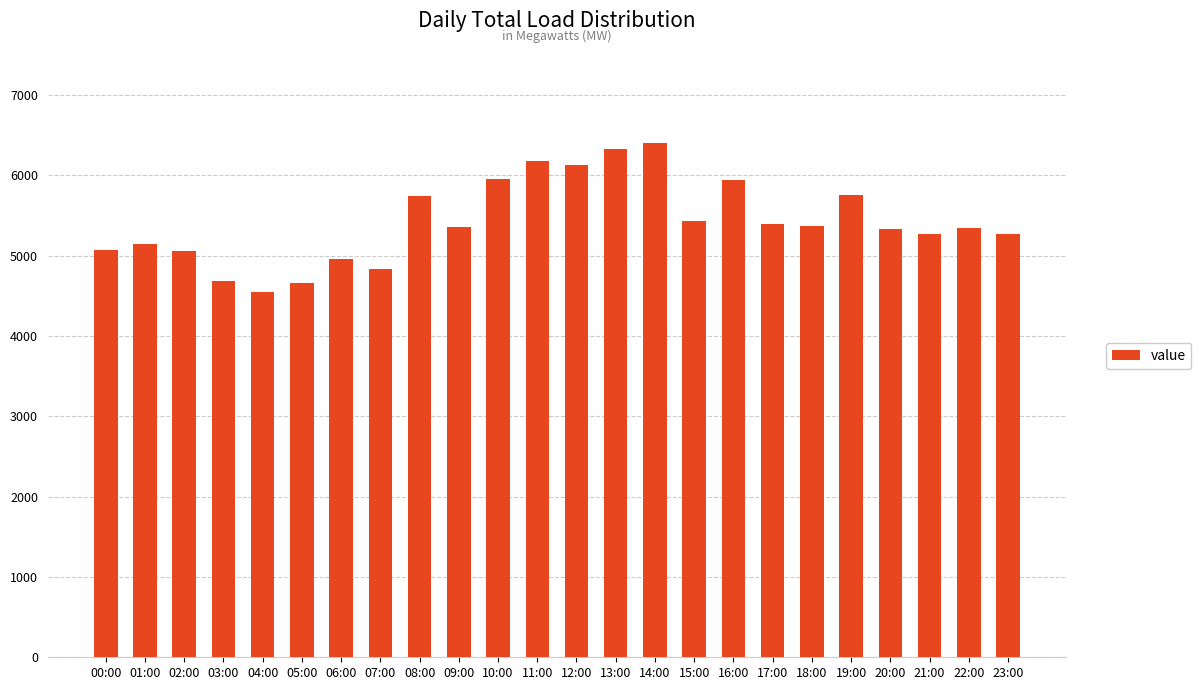

Are the bars grouped side by side (vs. stacked)?

No